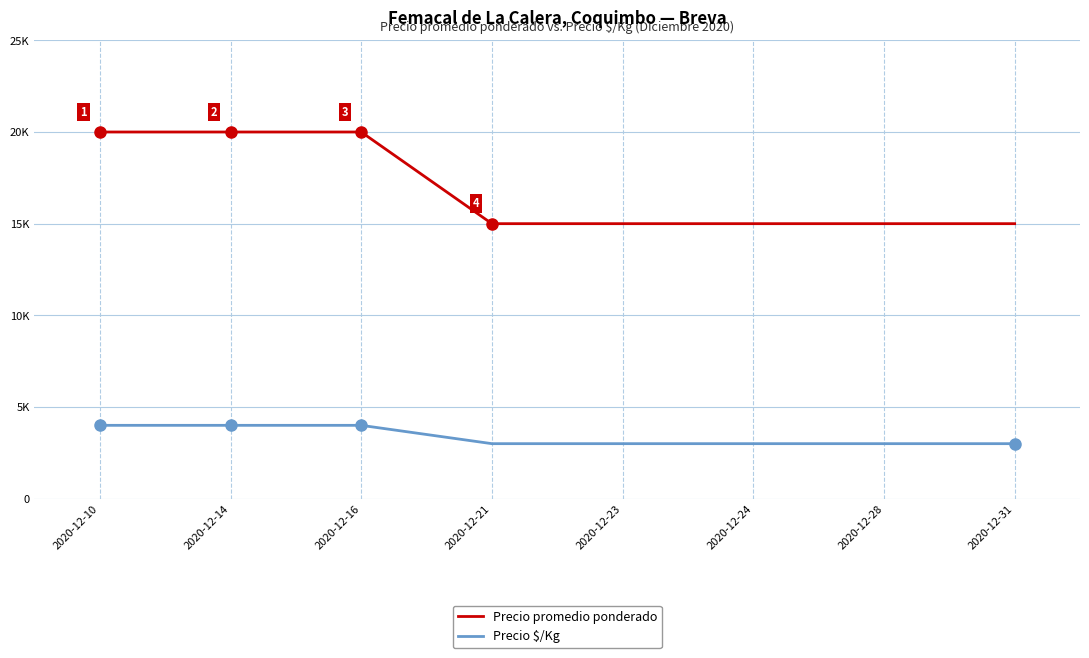

How many lines are shown in the chart?

2